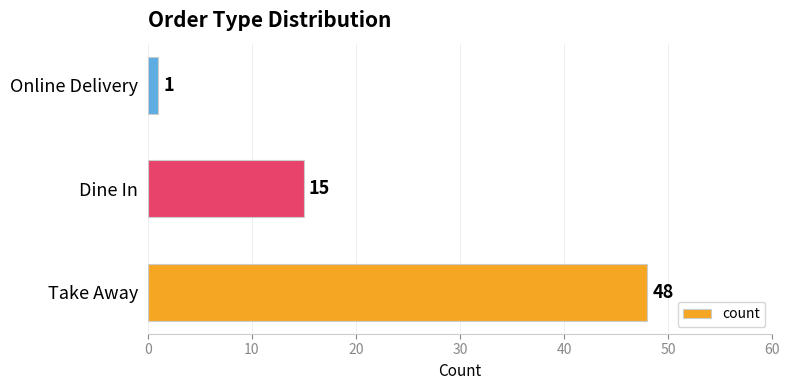

Which category has the lowest value across all series?

Online Delivery